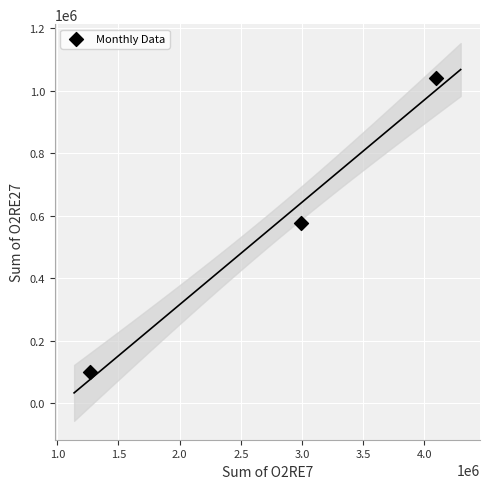

What is the range of Y values (max minus min)?

939351.5